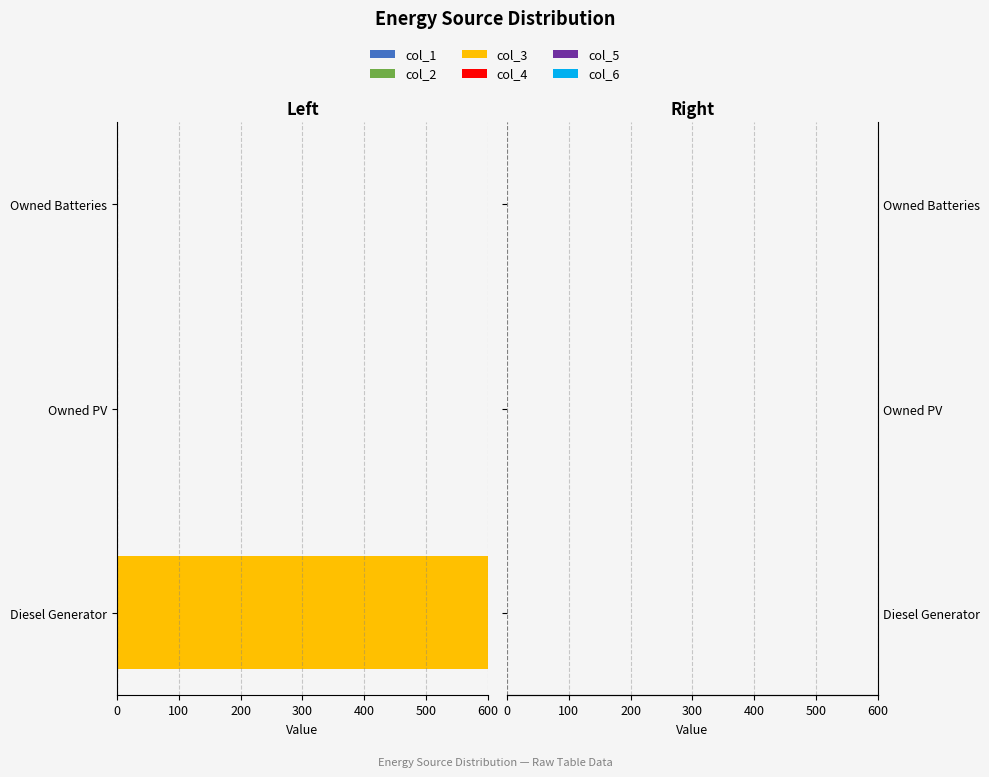

Is the value of col_3 at 400 greater than the value of col_4 at 400?

No